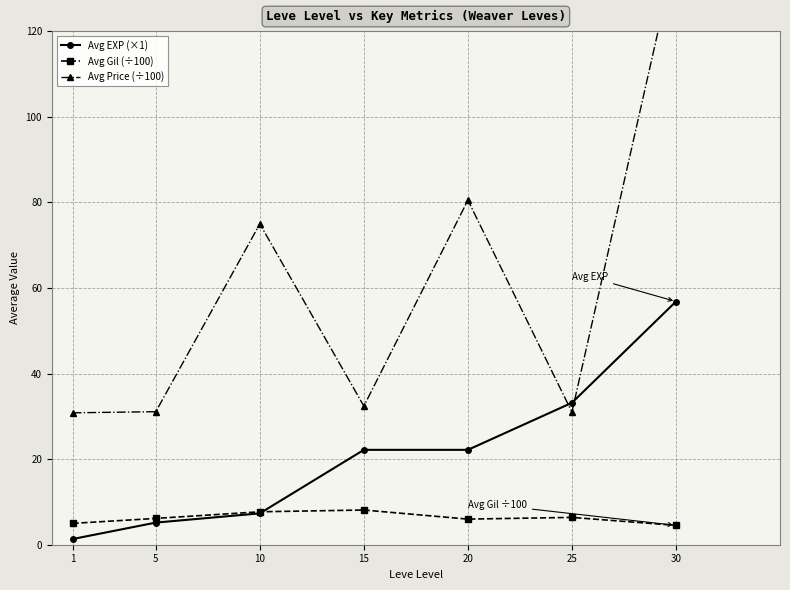

True or false: Avg EXP (×1) and Avg Price (÷100) intersect in this chart.

True